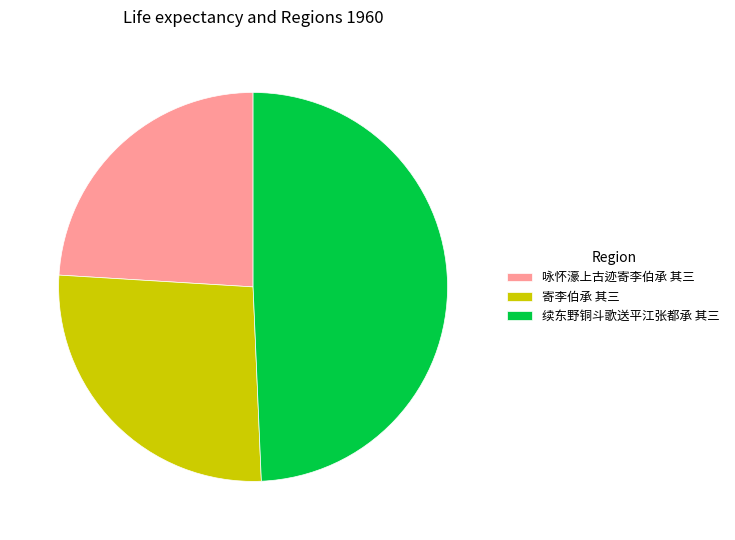

Is it true that 续东野铜斗歌送平江张都承 其三 is 49% of the pie?

True